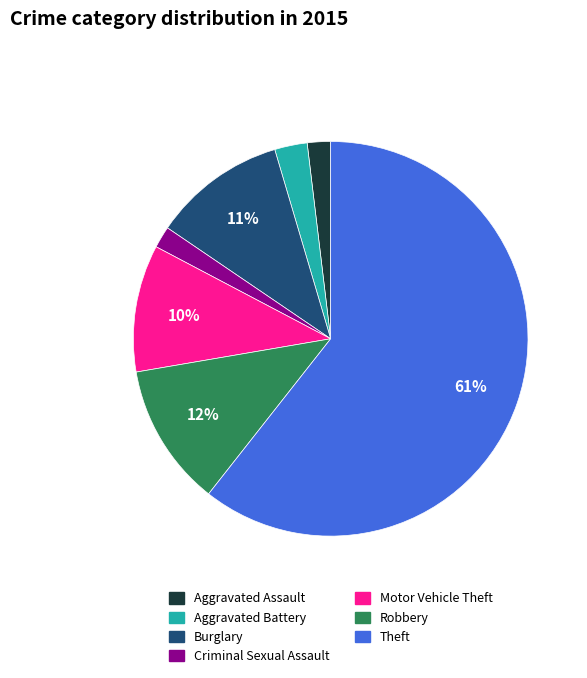

To the nearest percent, what is the average slice percentage?

14%